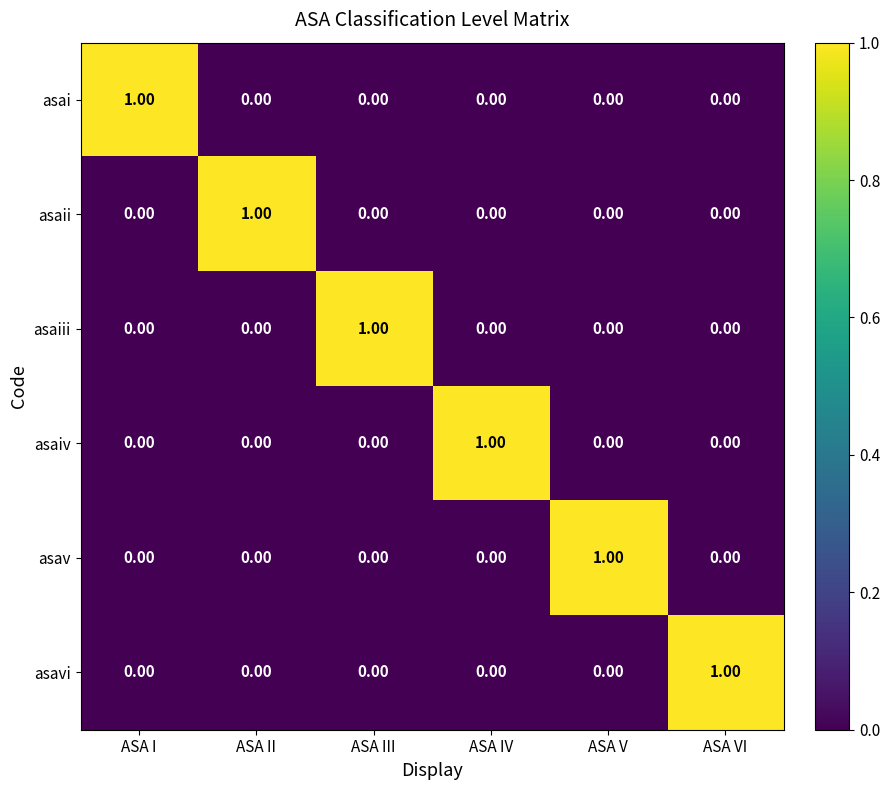

How many positive values does the asaiii series have?

1